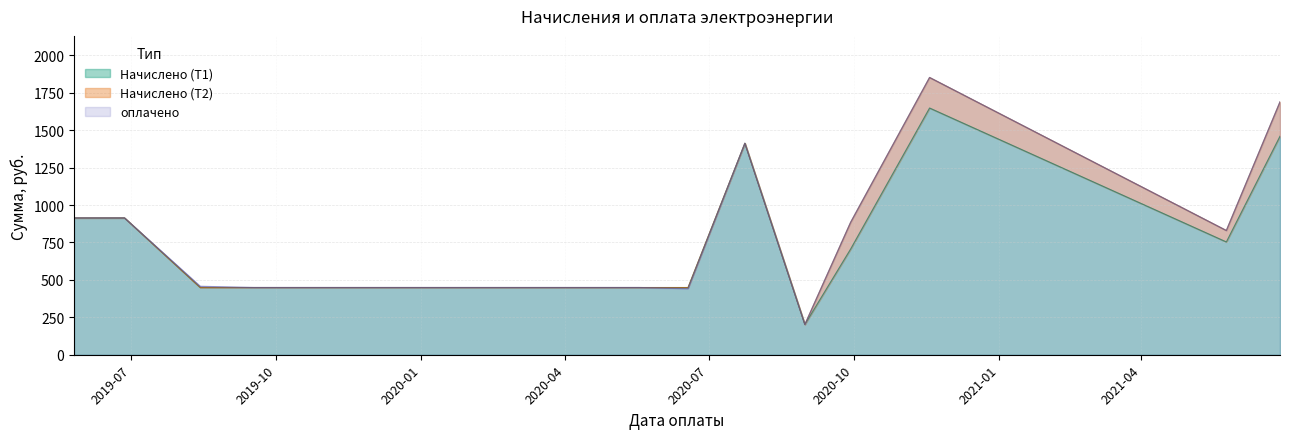

In Начислено (Т1), how many points are higher than both neighbors (excluding endpoints)?

2